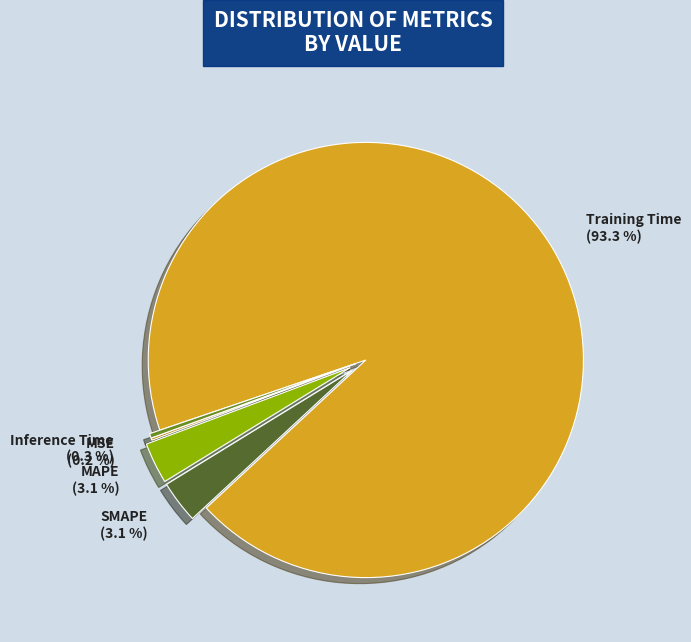

What is the largest slice in the pie chart?

Training Time